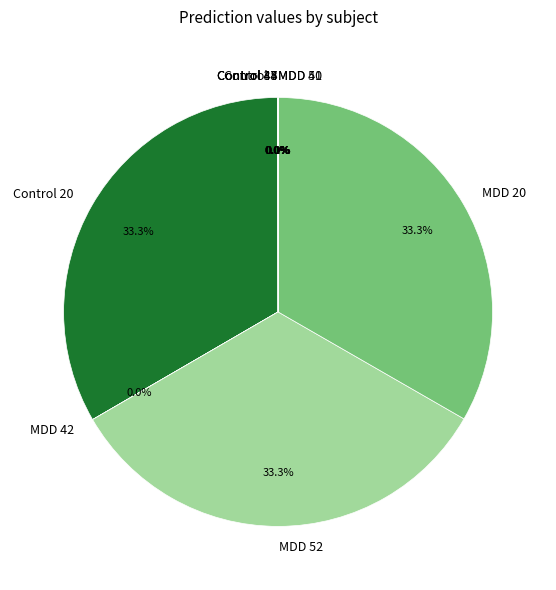

Count the number of slices in the pie.

10